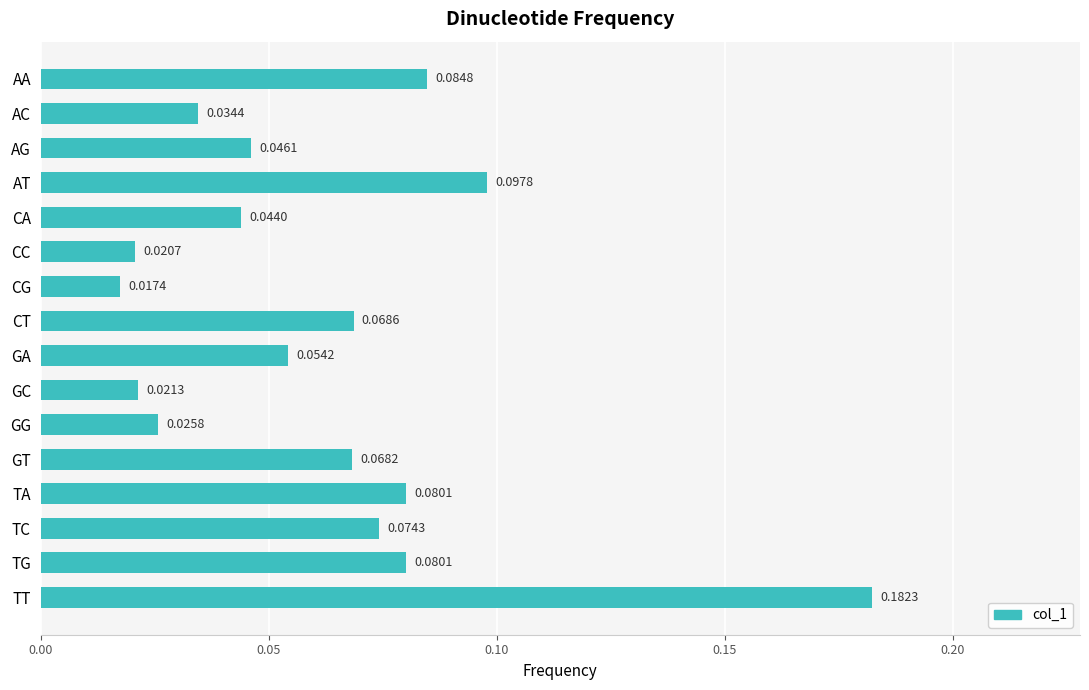

How many categories are shown in the chart?

16